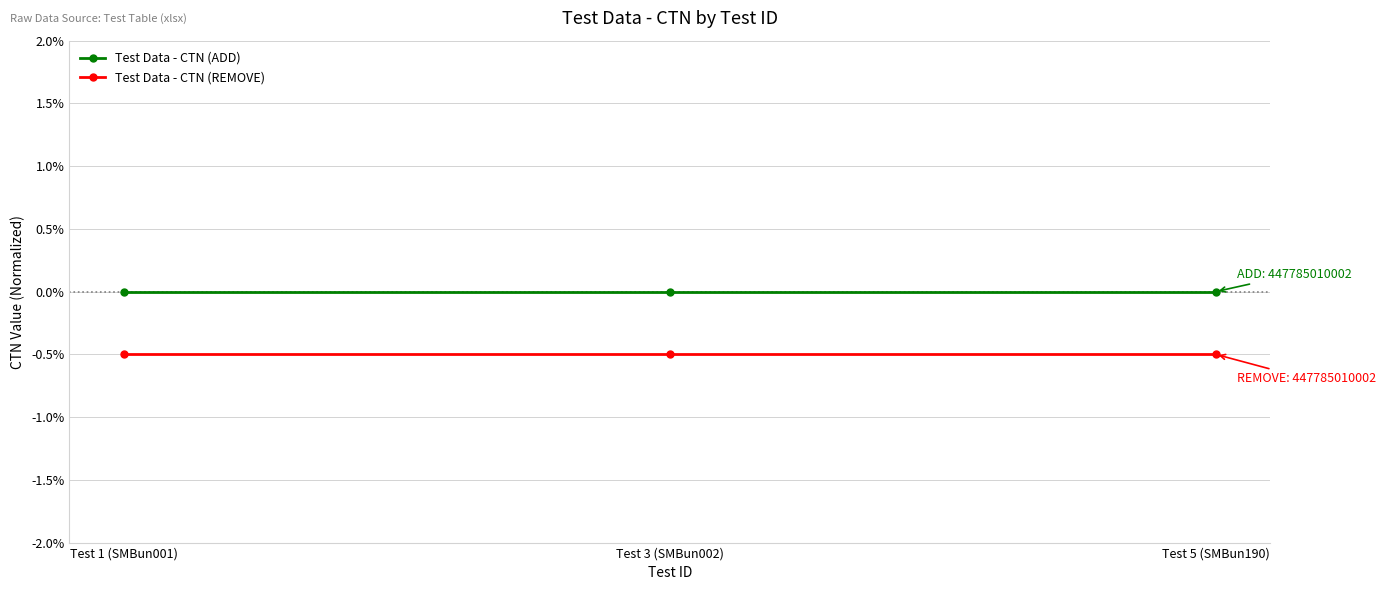

Reading left to right, extract all data points from this chart.

Test Data - CTN (ADD): 0.0	0.0	0.0
Test Data - CTN (REMOVE): -0.5	-0.5	-0.5